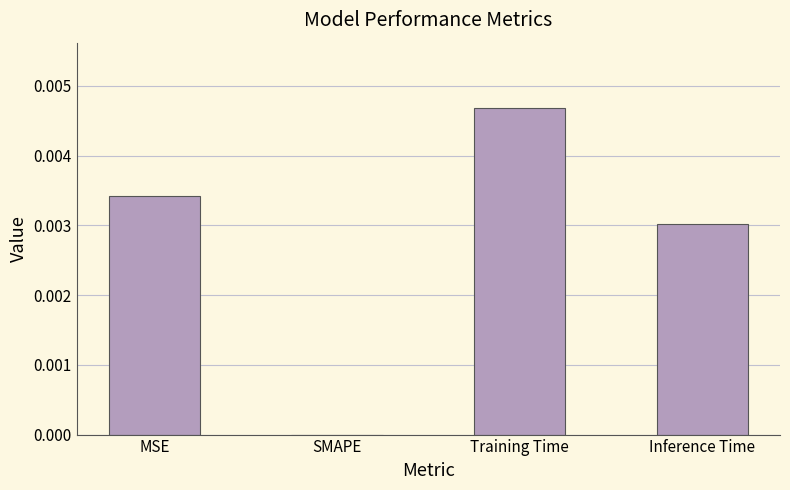

The chart shows a value of 0.0 at MSE. True or false?

True